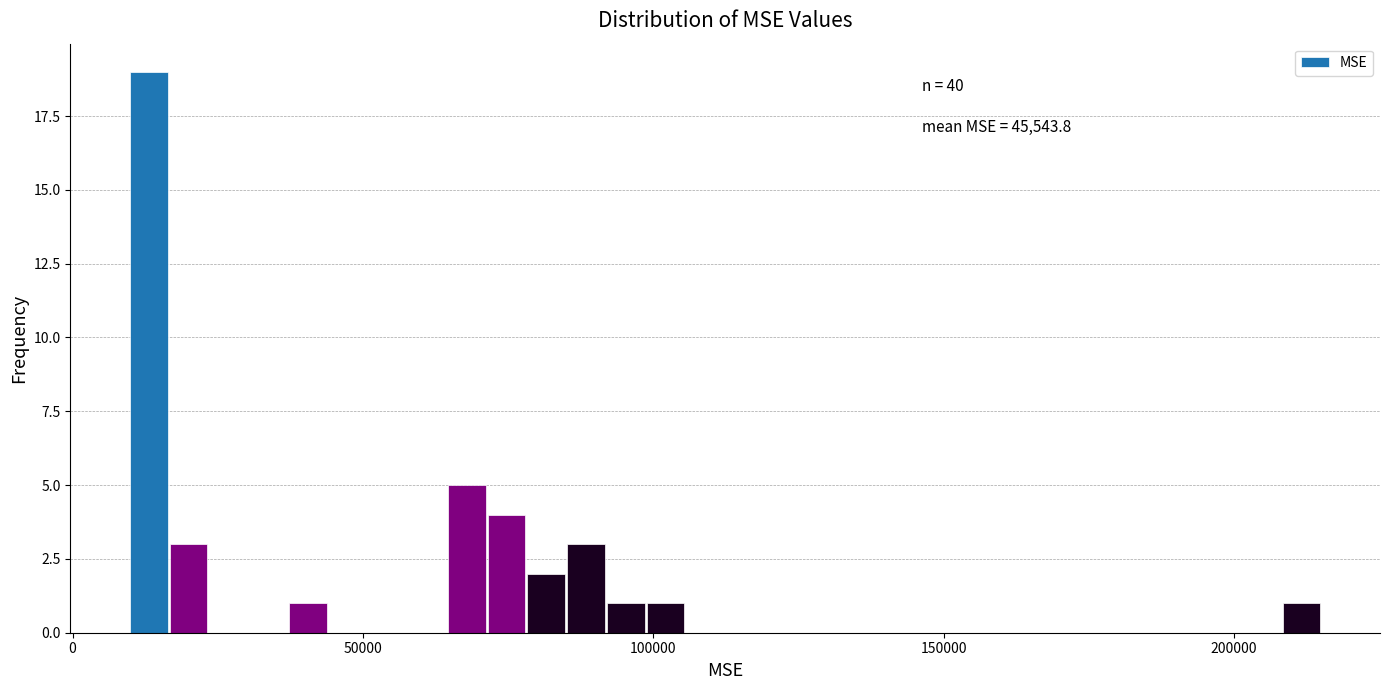

Around what value on the x-axis is the tallest bar? Give the approximate position of its centre, as read against the axis.

15000